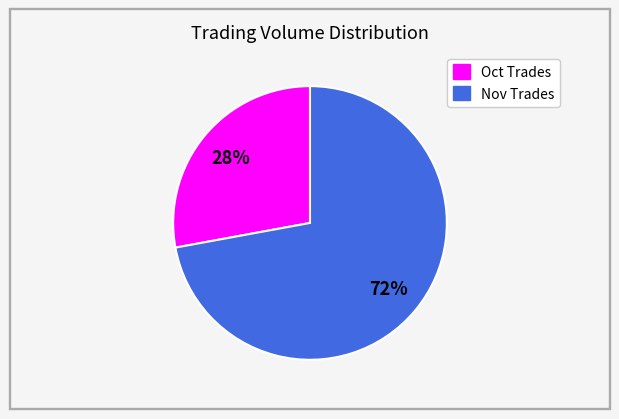

To the nearest percent, what is the difference between the largest and smallest slice percentages?

44%